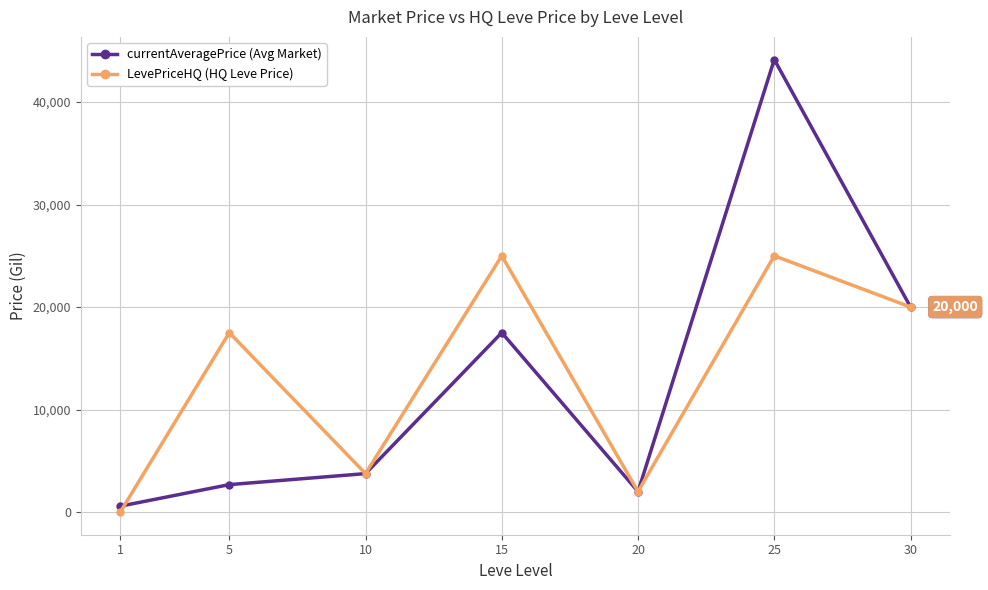

Reading right to left, list all the values displayed in this chart.

currentAveragePrice (Avg Market): 20000.0	44147.0	2000.0	17504.5	3754.5	2680.0	577.5
LevePriceHQ (HQ Leve Price): 20000.0	25000.0	2000.0	25000.0	3754.5	17504.5	0.0